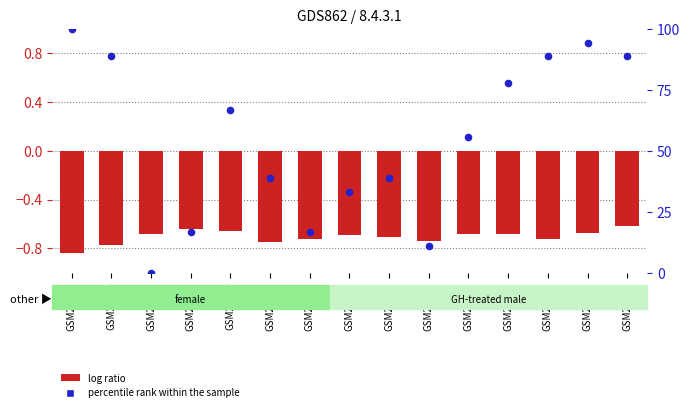

Which series has the largest total across all categories?

percentile rank within the sample